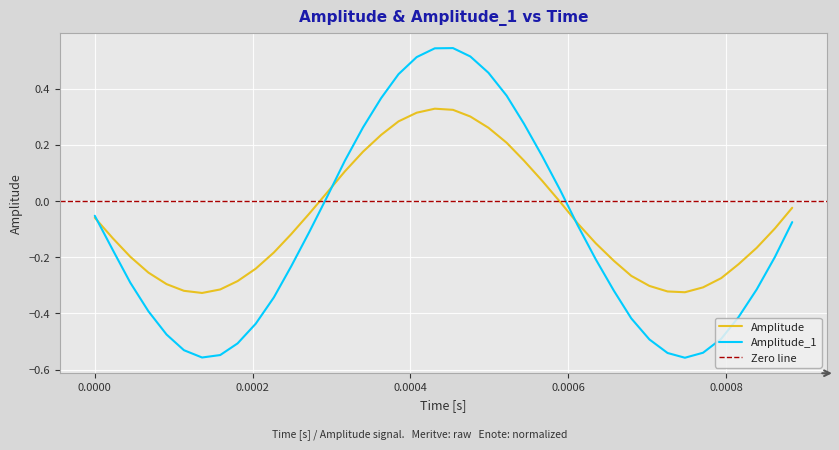

What are all the series names shown in the legend?

Amplitude, Amplitude_1